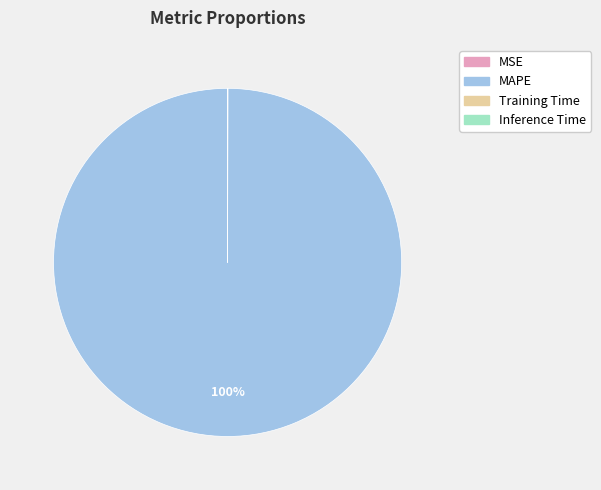

What is the largest slice in the pie chart?

MAPE